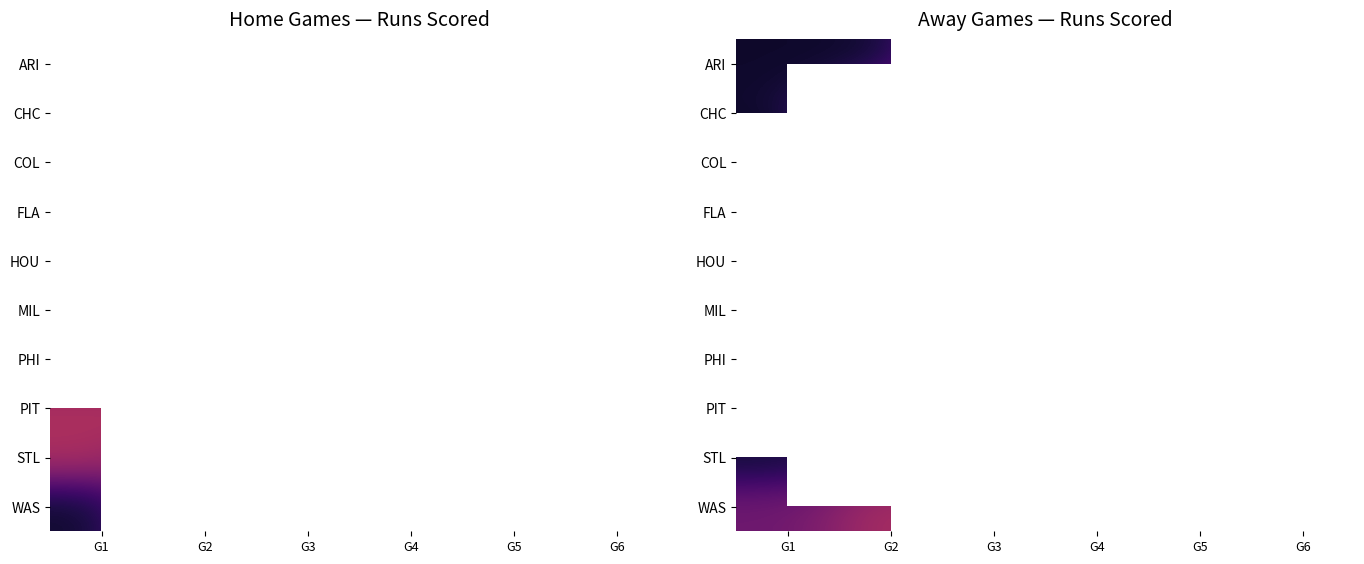

List the labels in order of HOU value, smallest first.

G1, G2, G3, G4, G5, G6